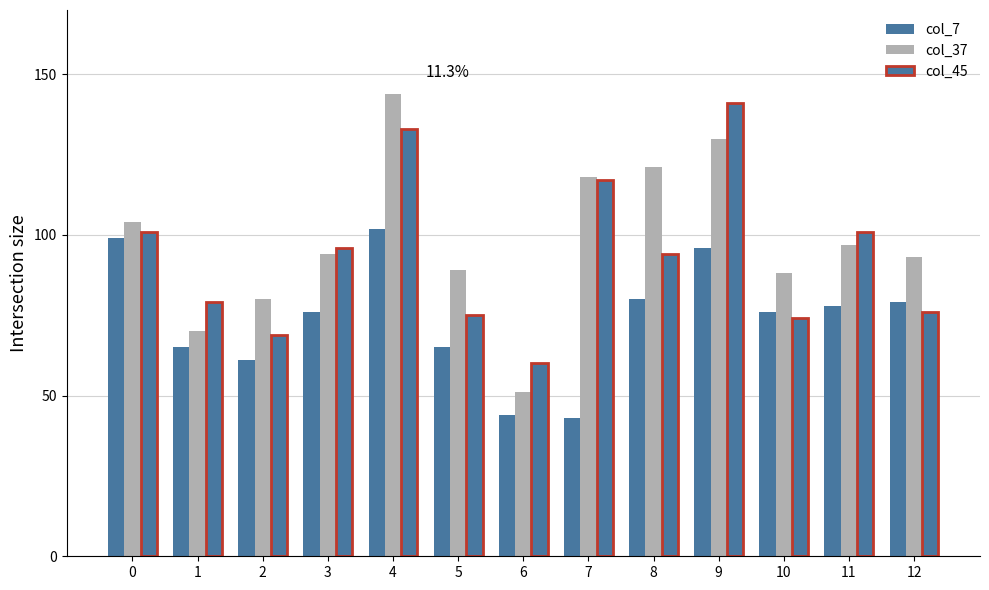

Does the chart contain any negative values?

No